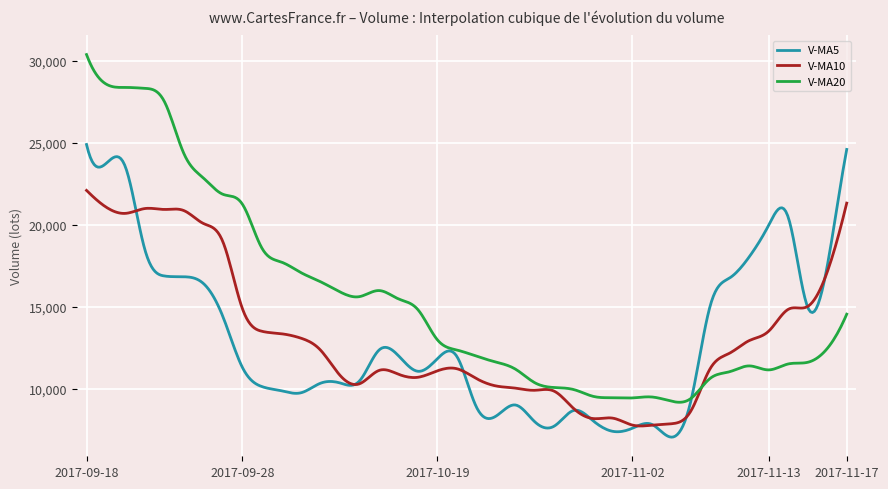

Which series has the widest spread of values?

V-MA20